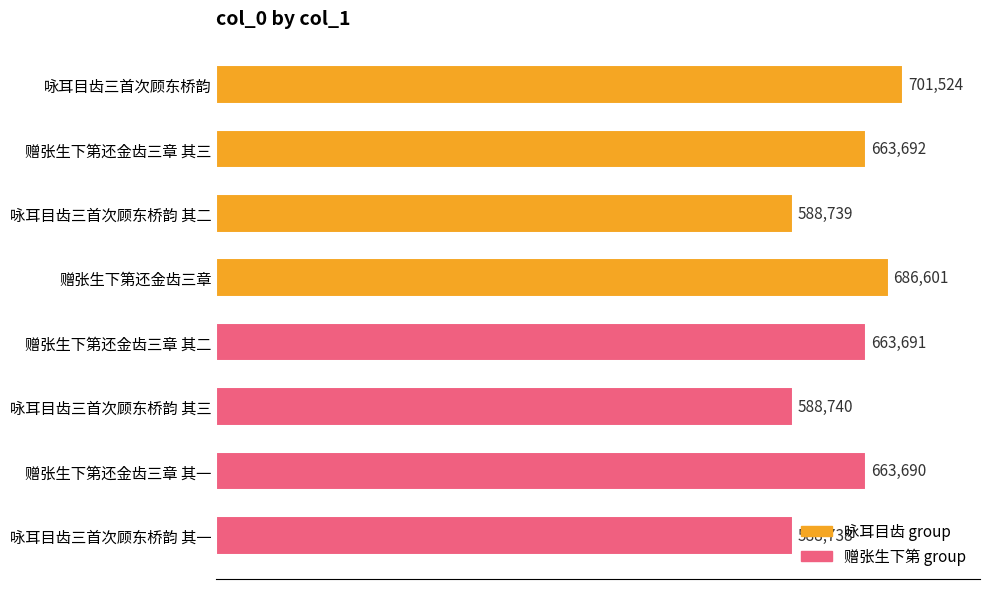

What value does the data have at 咏耳目齿三首次顾东桥韵 其一?

588738